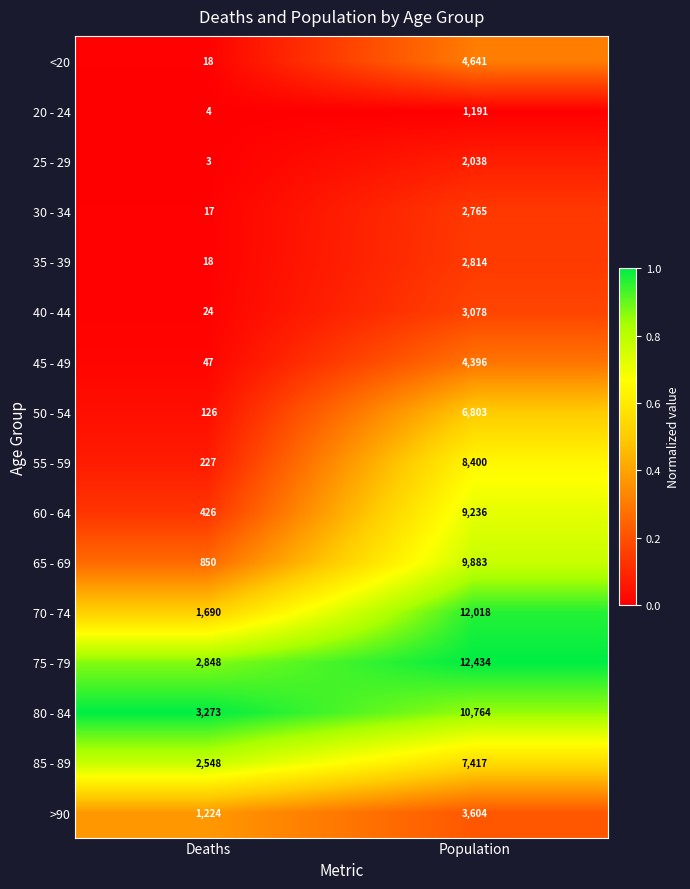

What is the sum of all 35 - 39 values?

2832